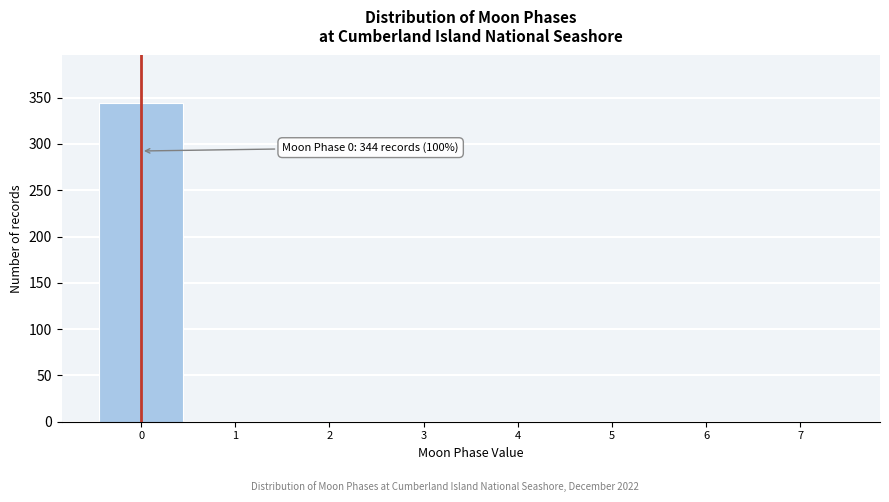

Which range on the x-axis has the tallest bar?

-0.5 to 0.5